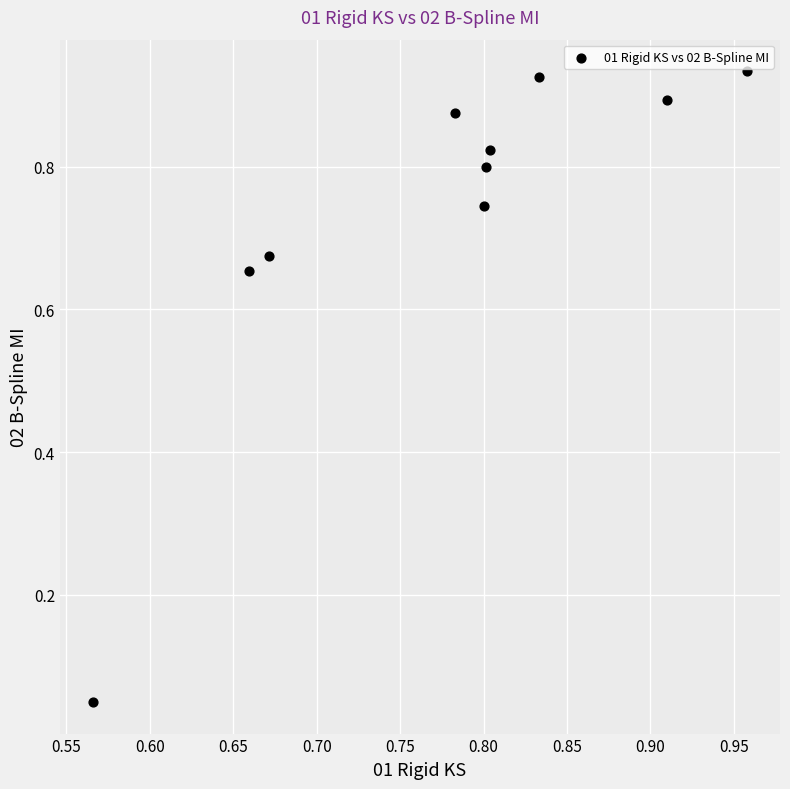

What is the range of X values (max minus min)?

0.4